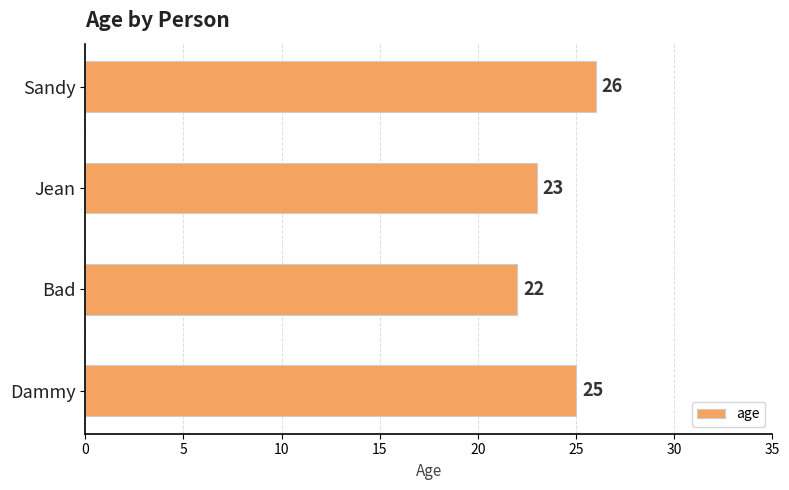

What is the greatest value displayed?

26